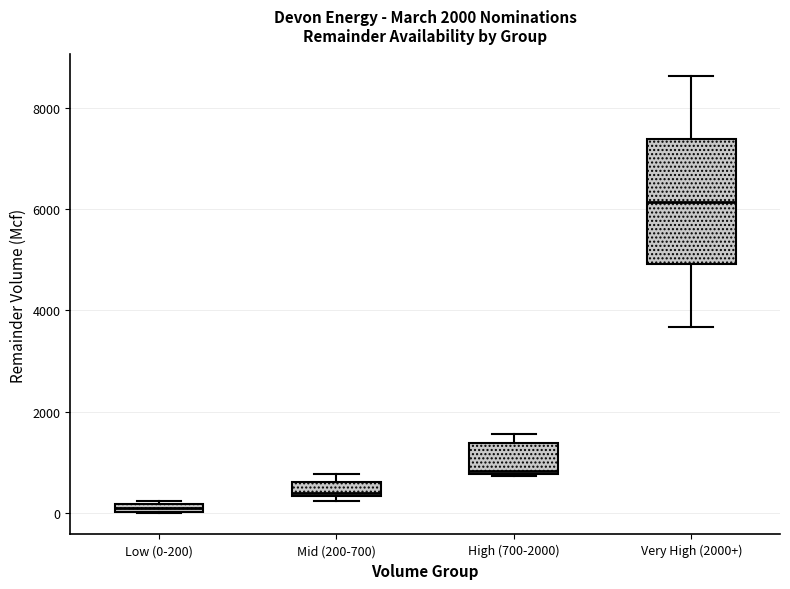

Comparing the boxes themselves (not the whiskers), which one is the tallest?

Very High (2000+)